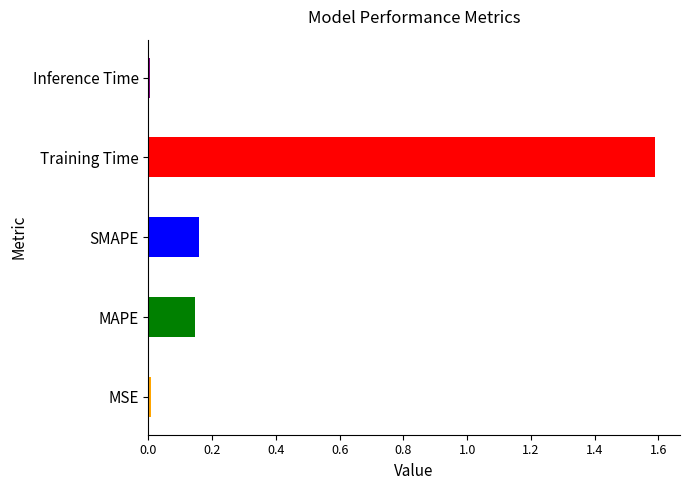

Which has a higher value, Training Time or Inference Time?

Training Time